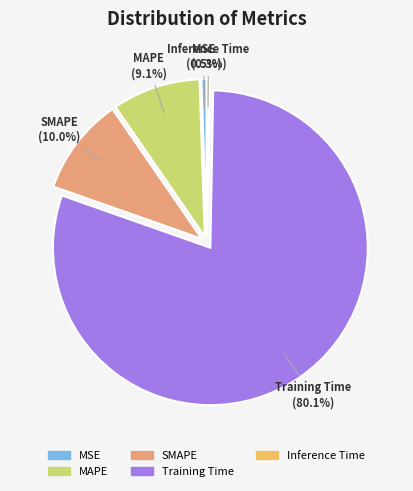

Is it true that Training Time is 80% of the pie?

True